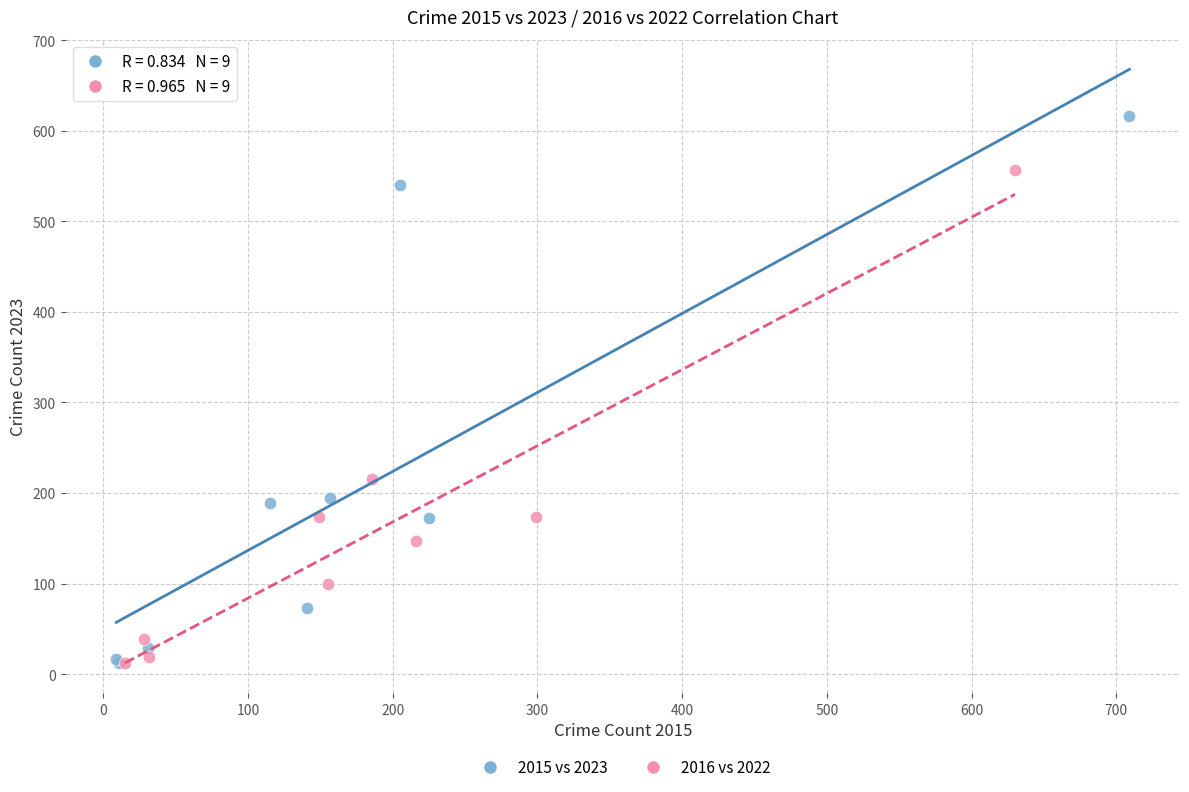

Which series has the widest spread of Y values?

2015 vs 2023